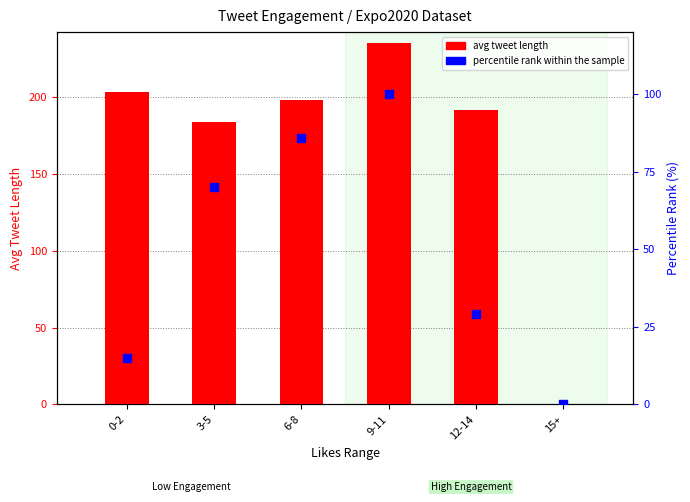

Is the value of avg tweet length at 6-8 greater than the value of percentile rank within the sample at 12-14?

Yes